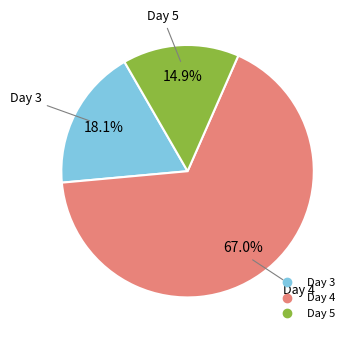

Is there any slice that represents more than half of the pie?

Yes